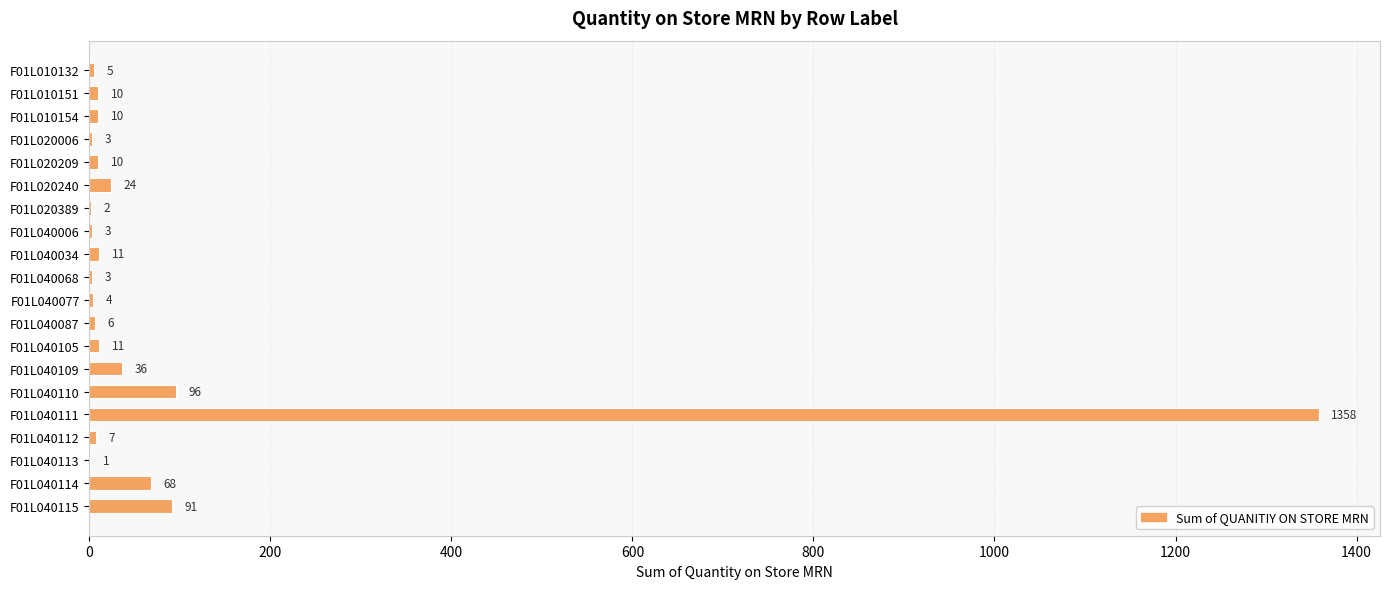

Which has a higher value, F01L040113 or F01L040109?

F01L040109